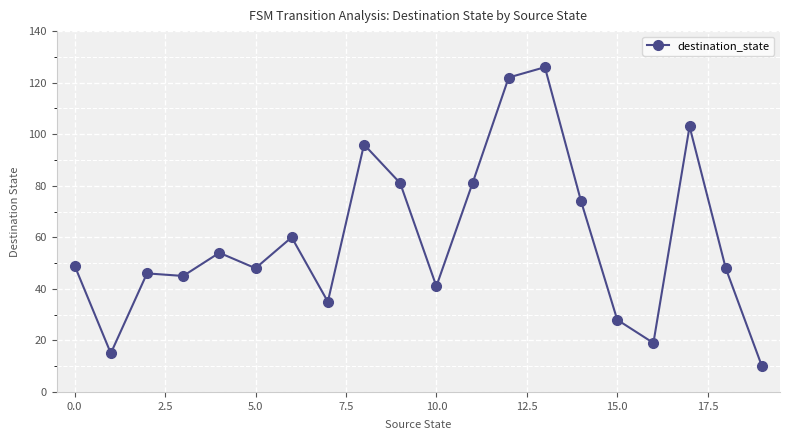

True or false: the data has more than 1 interior local peaks.

True